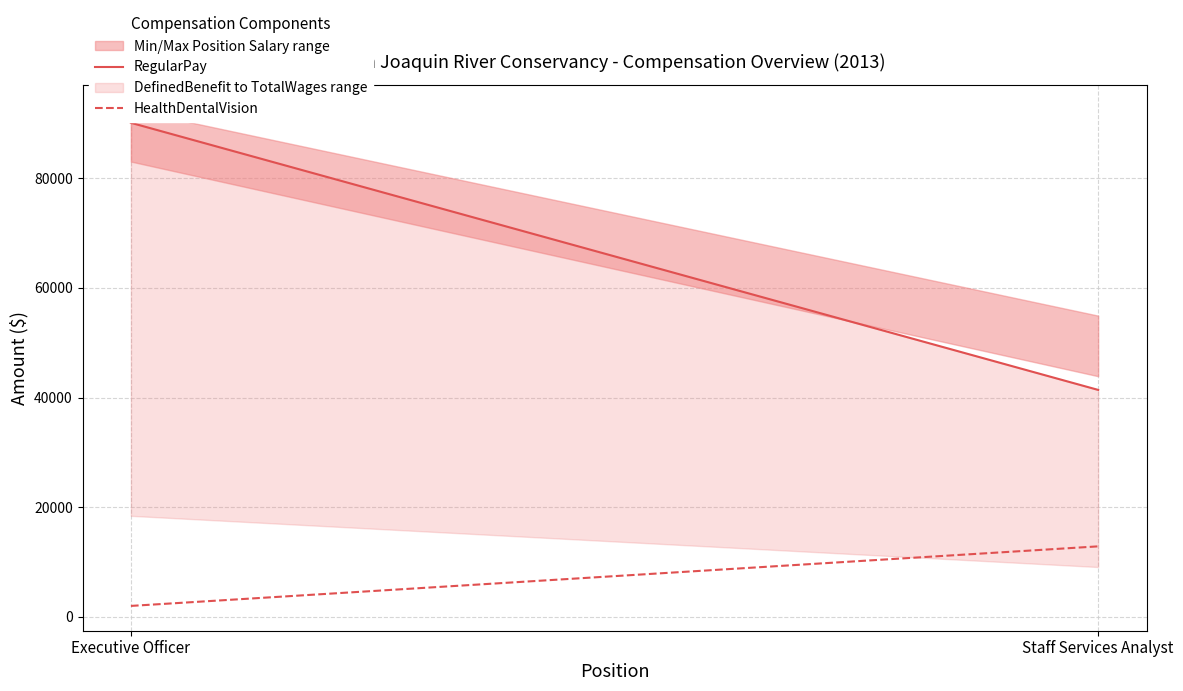

What is the label of the 1st point from the left?

Executive Officer